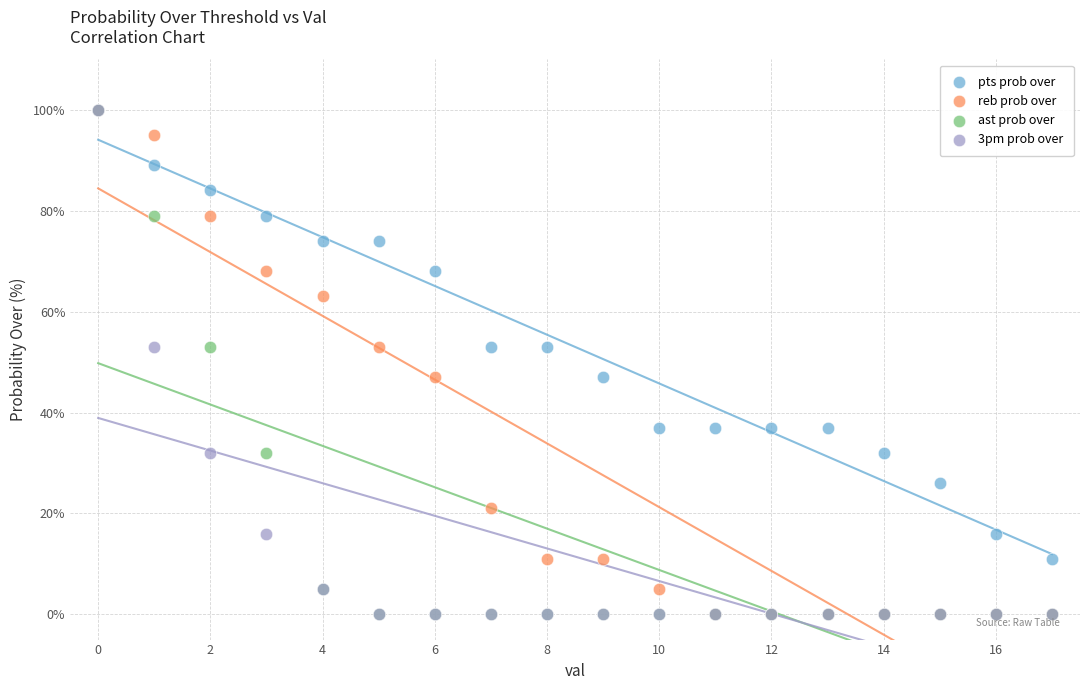

What are all the series names shown in the legend?

pts prob over, reb prob over, ast prob over, 3pm prob over